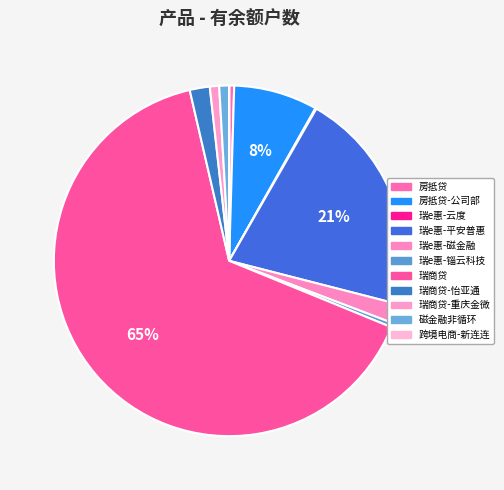

Count the number of slices in the pie.

11